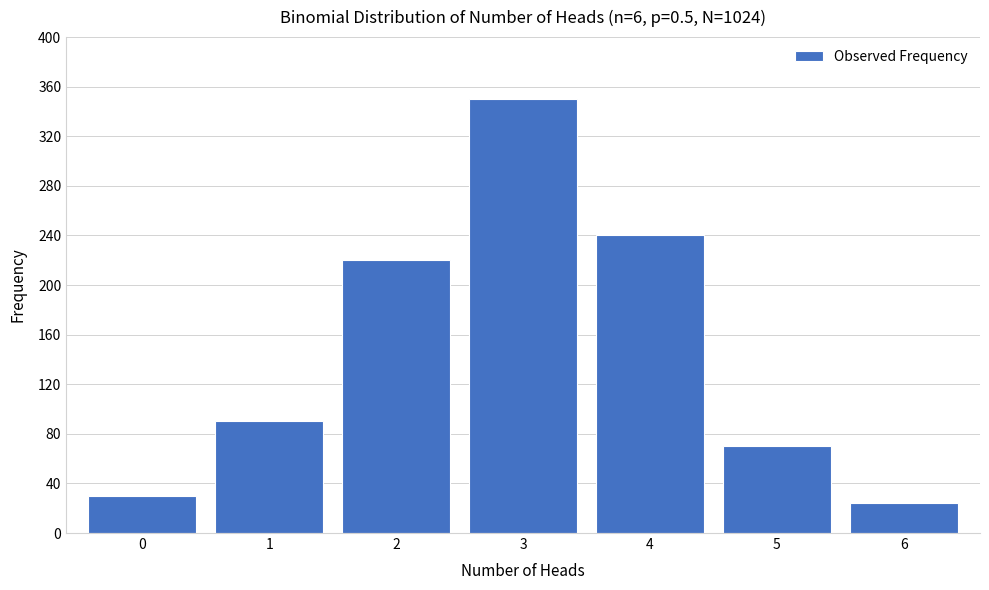

Reading left to right, extract all data points from this chart.

30	90	220	350	240	70	24